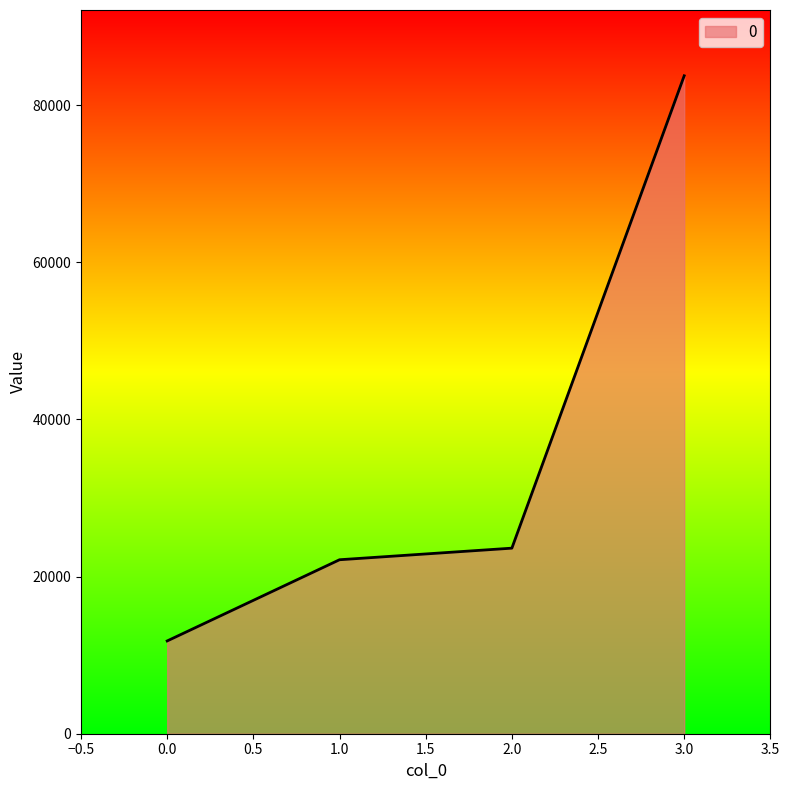

Rank the categories by value from highest to lowest.

3.0, 2.0, 1.0, 0.0